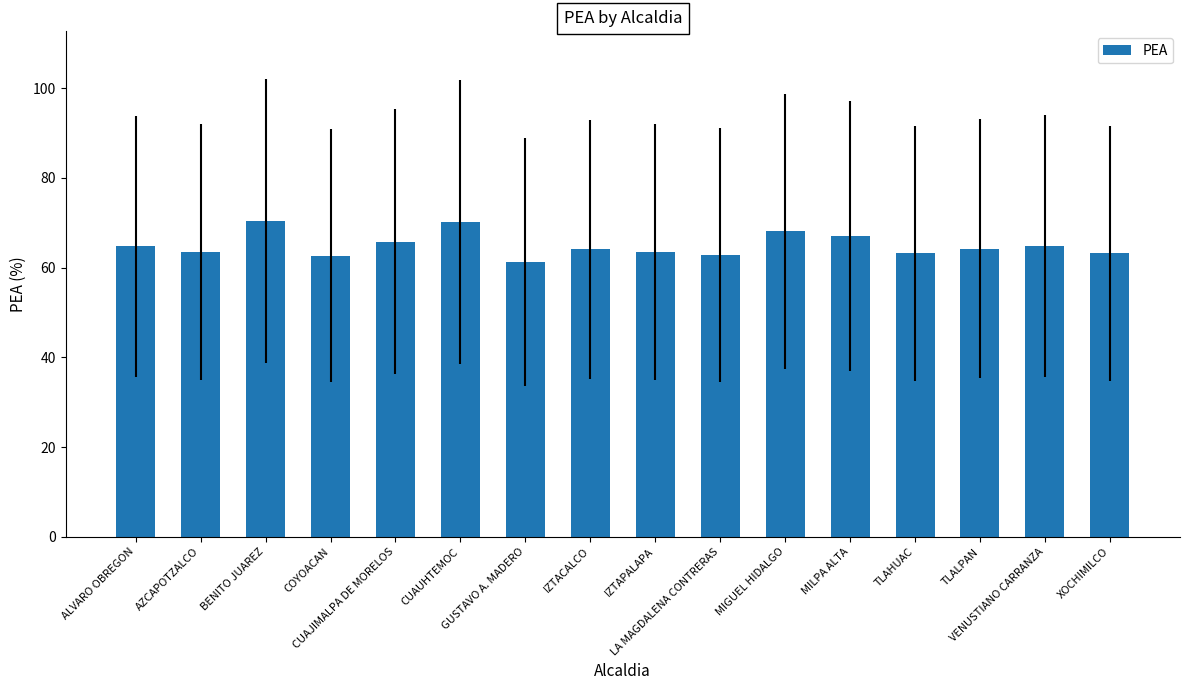

Count the number of data series in this chart.

1